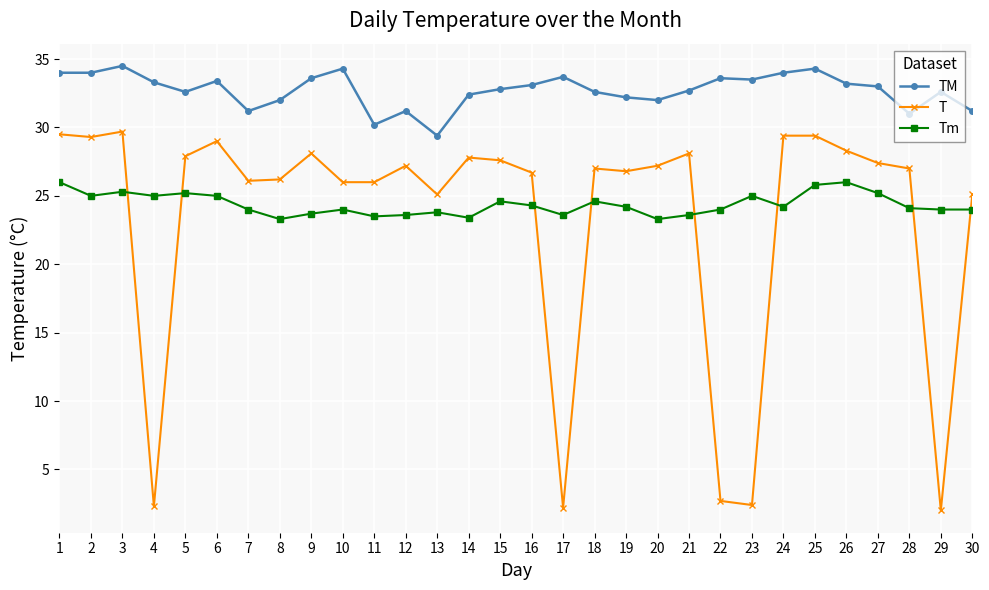

True or false: TM and T cross at least once.

False